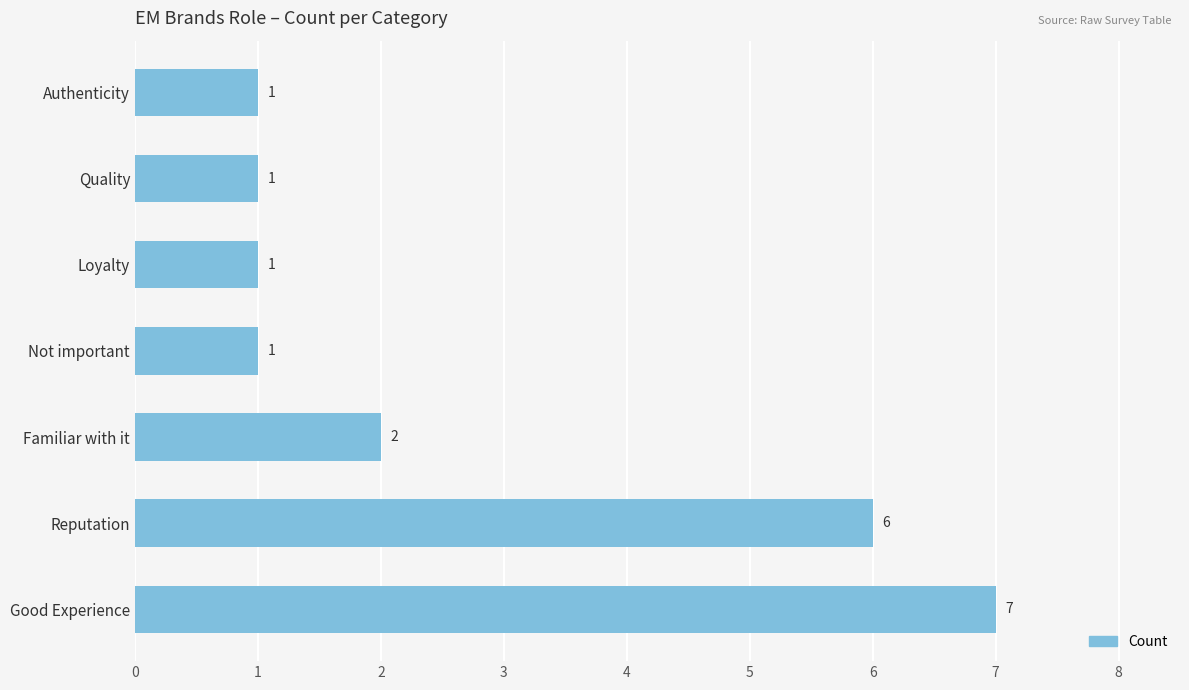

What is the change in value from Reputation to Not important?

-5